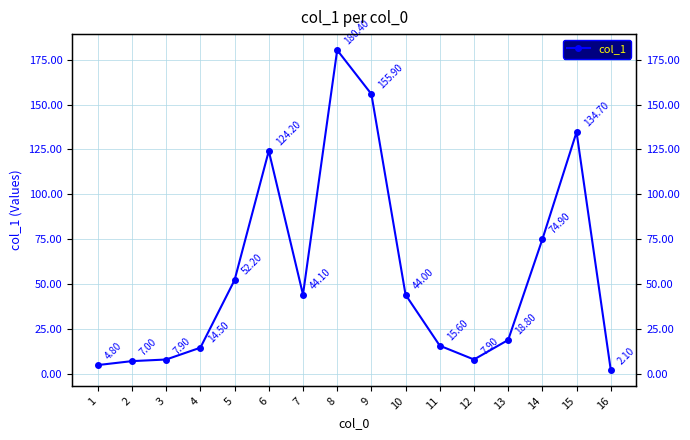

Where is the first local minimum?

7